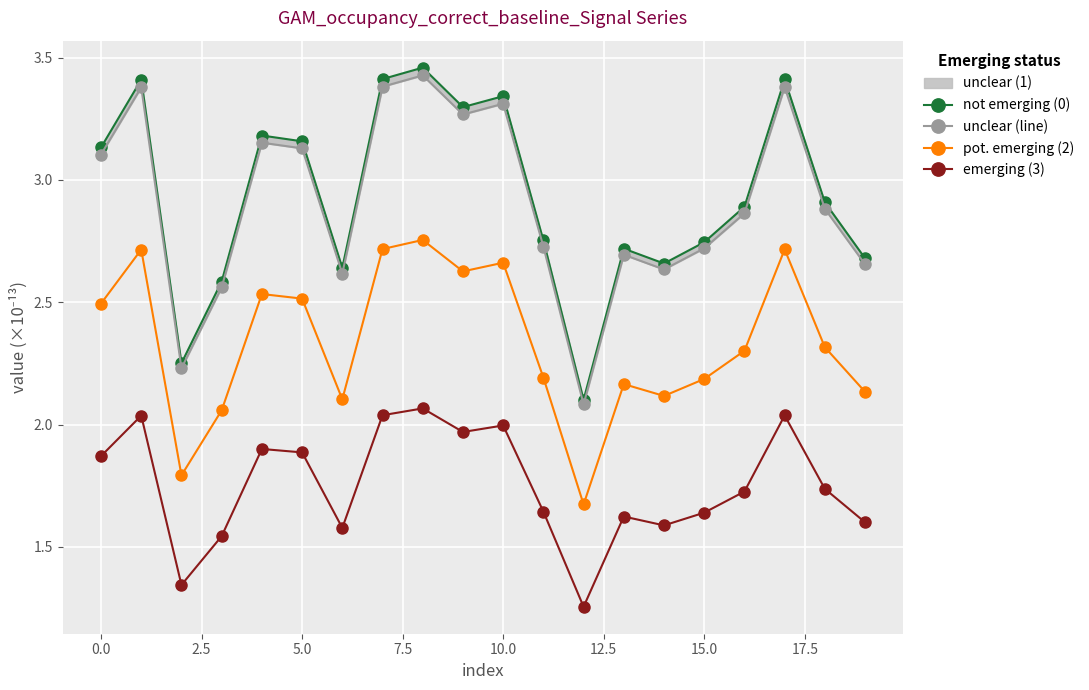

Where is unclear (line) nearest to the value 2?

12